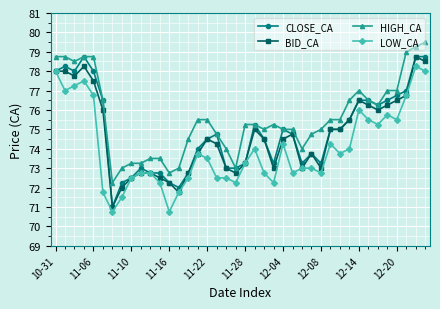

Which series has the largest total across all categories?

HIGH_CA